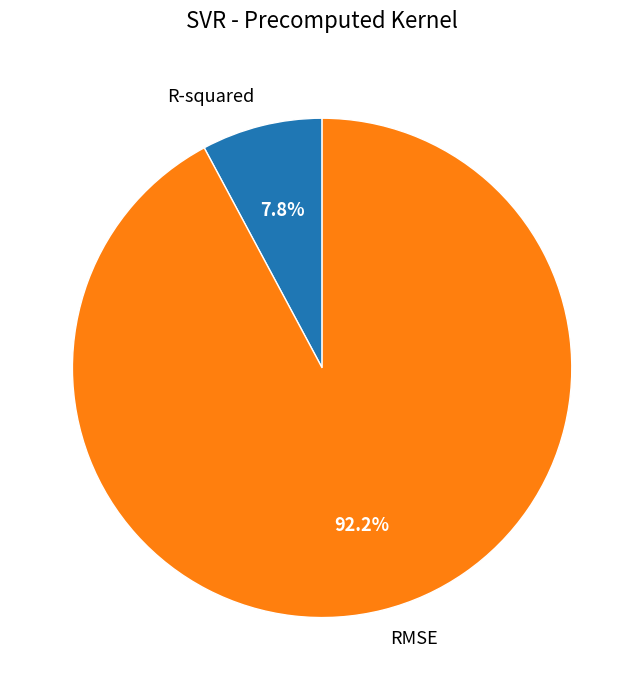

Which category has the biggest portion of the pie?

RMSE